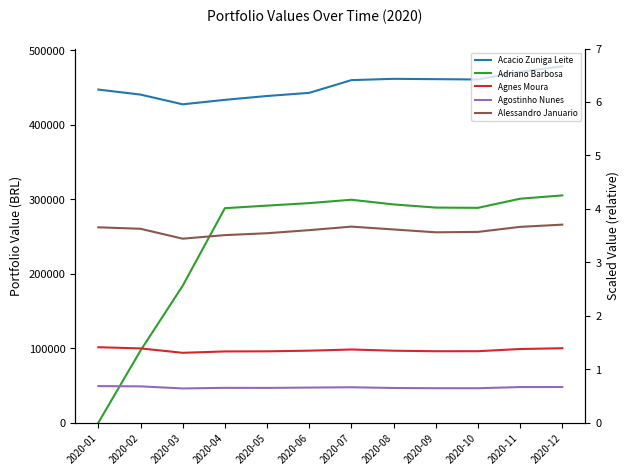

True or false: Agostinho Nunes and Alessandro Januario cross at least once.

False